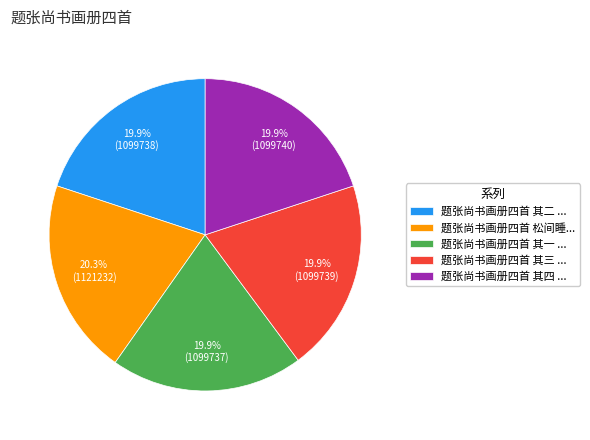

Does any single category account for the majority?

No